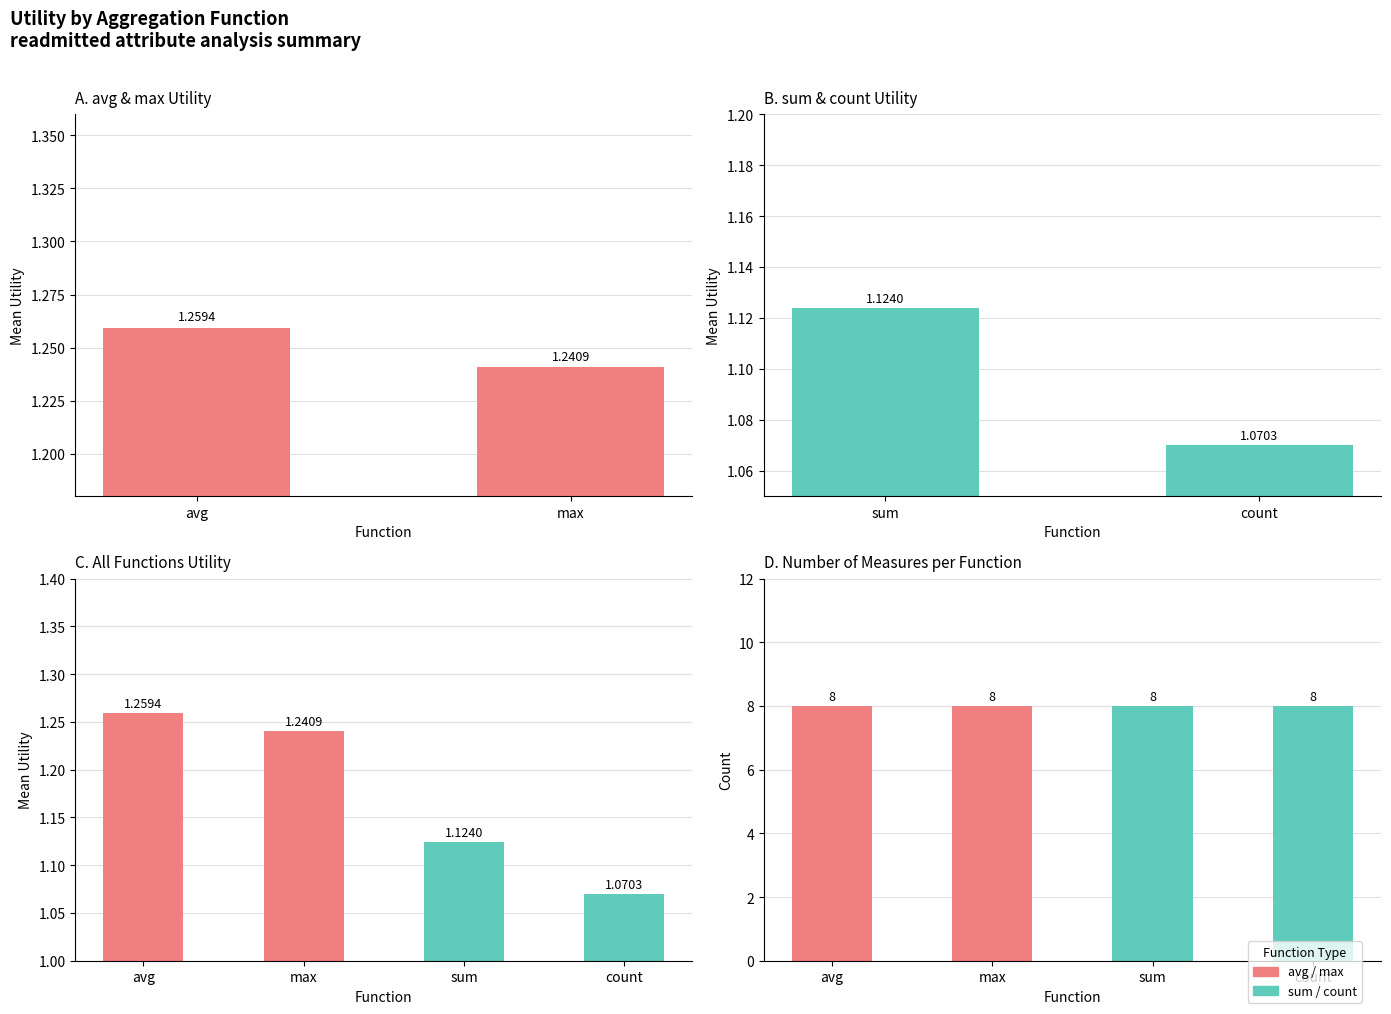

Reading left to right, transcribe all the data shown in this chart.

avg/max: 1.3	1.2
sum/count: 1.1	1.1